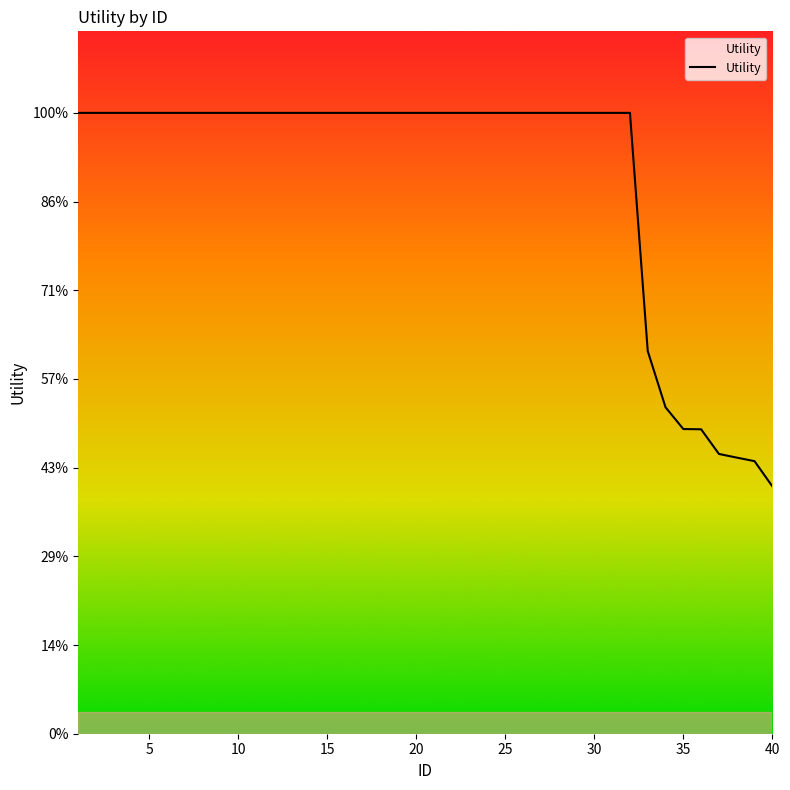

Does the chart display data point markers on the line(s)?

No